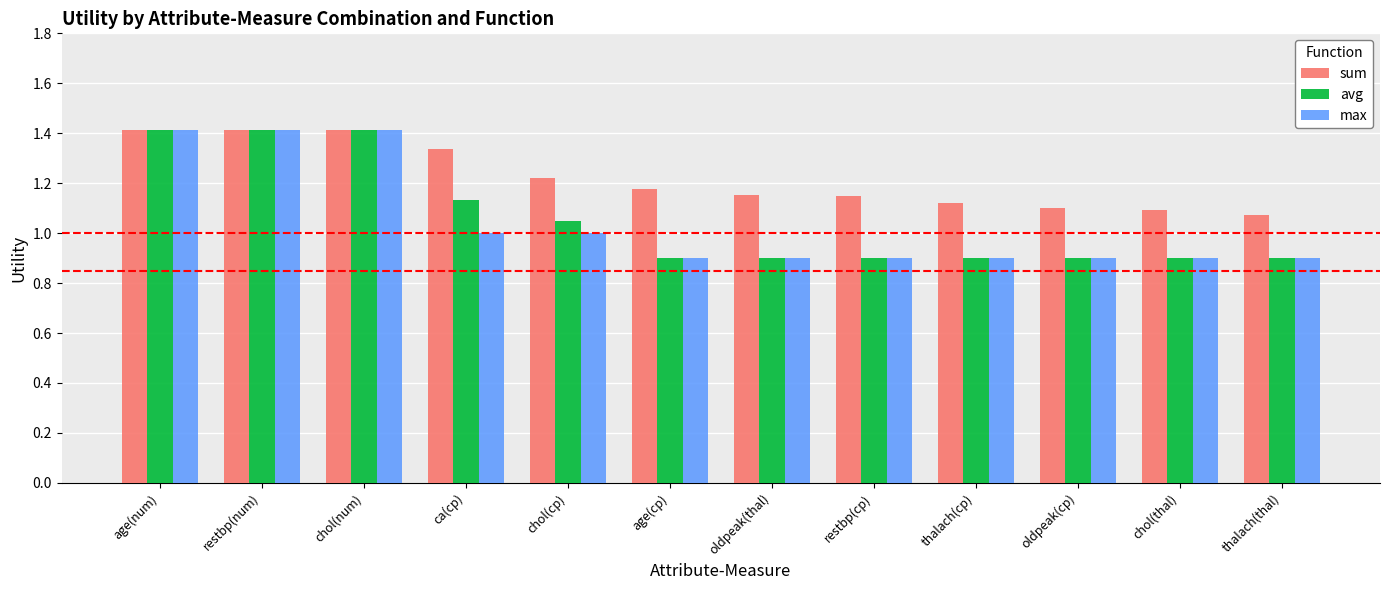

Which series has the largest total across all categories?

sum